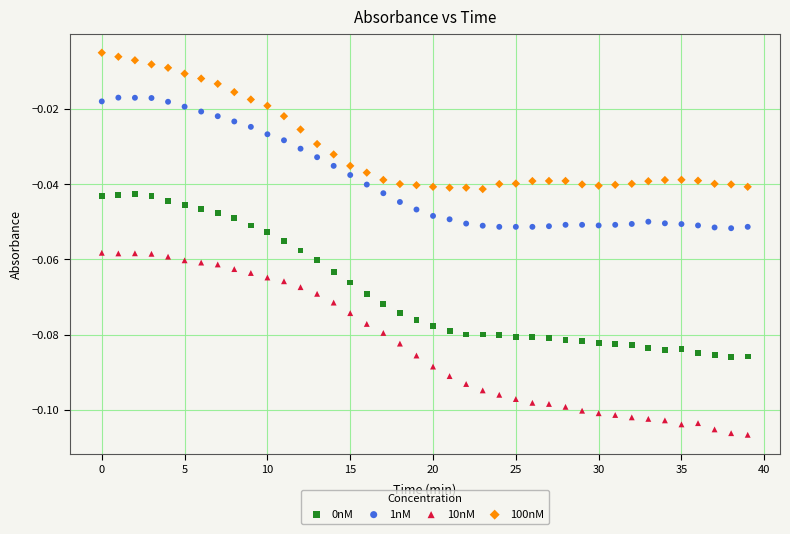

Which series reaches the minimum Y coordinate?

10nM